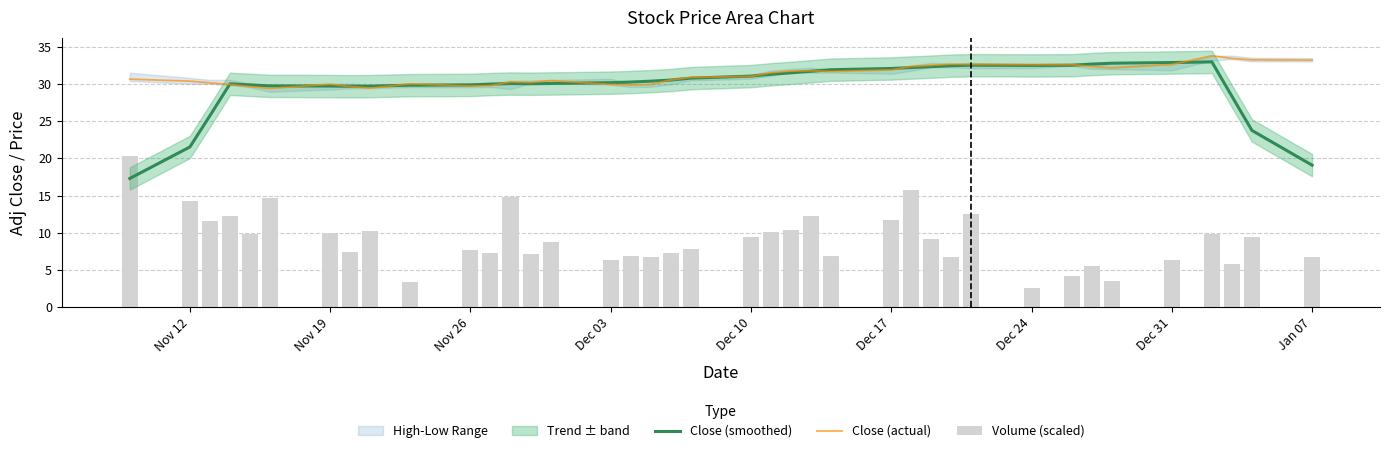

The Close (smoothed) series shows 47.4 at Dec 17. True or false?

False